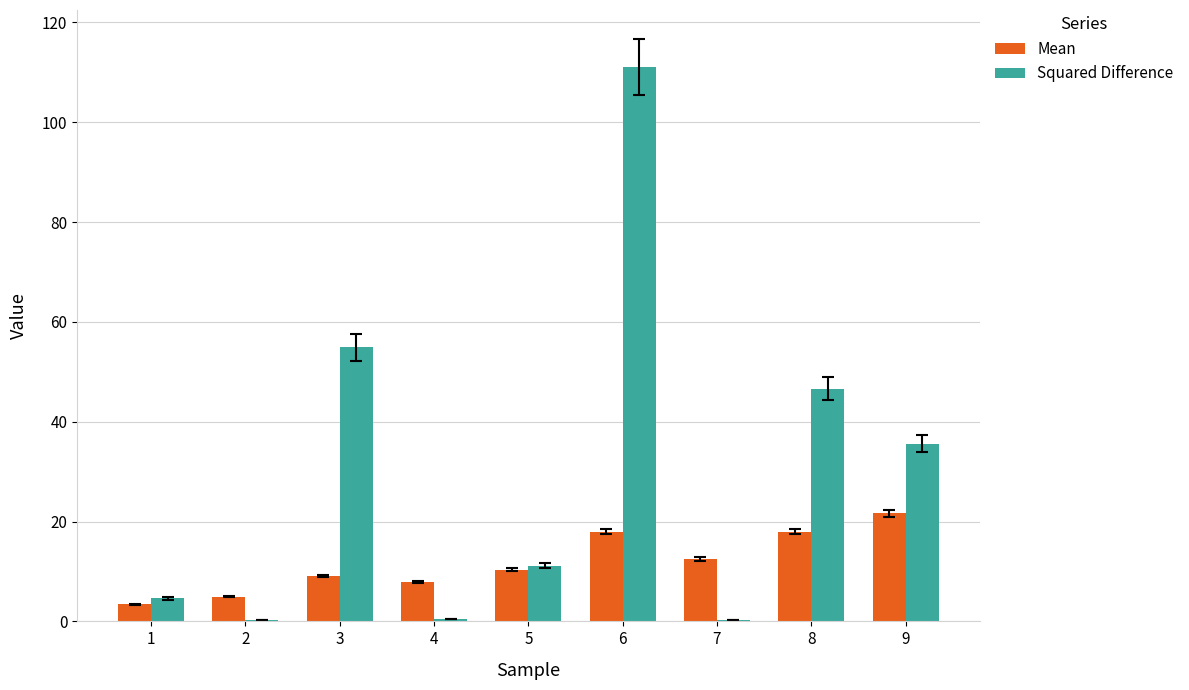

At which category does the chart reach its peak across all series?

6